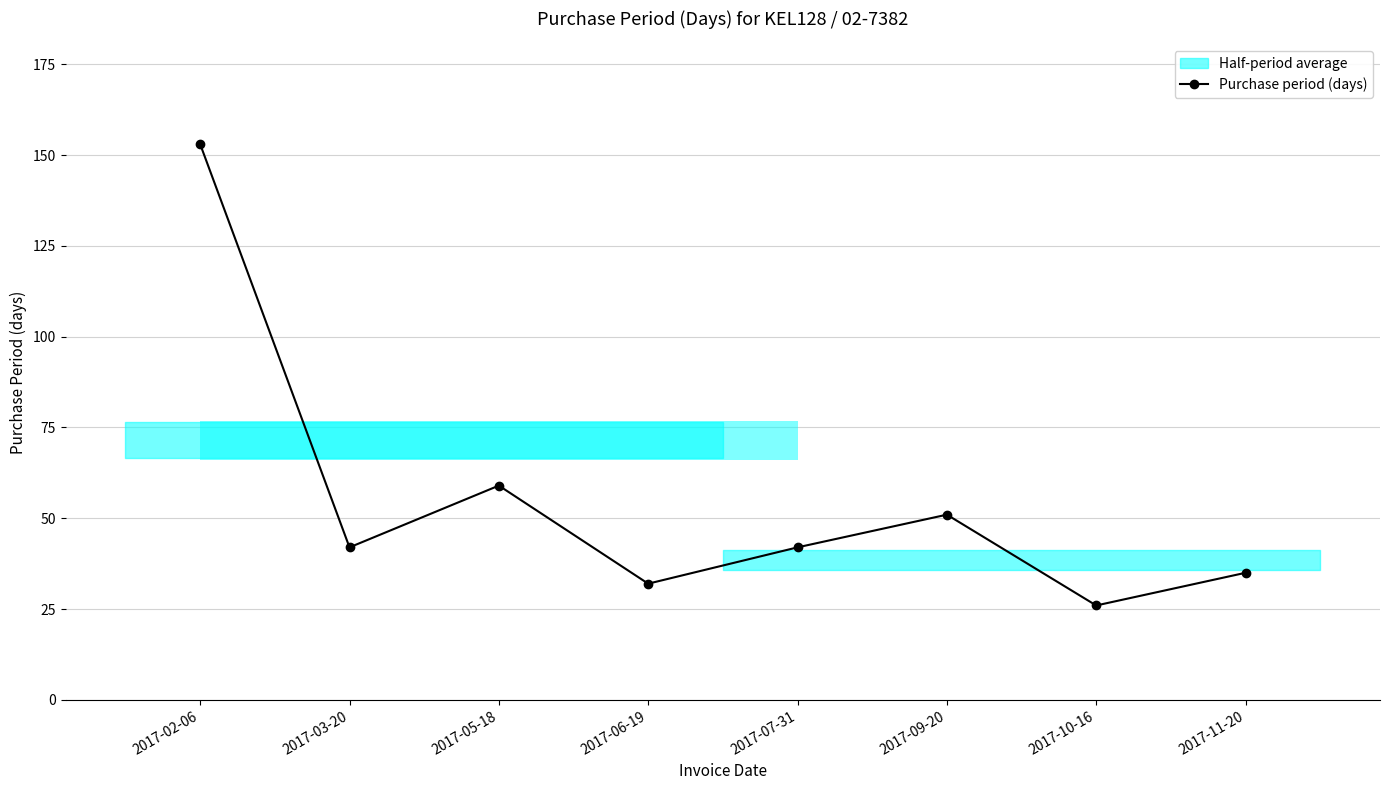

What is the label of the 1st bar from the left?

2017-02-06